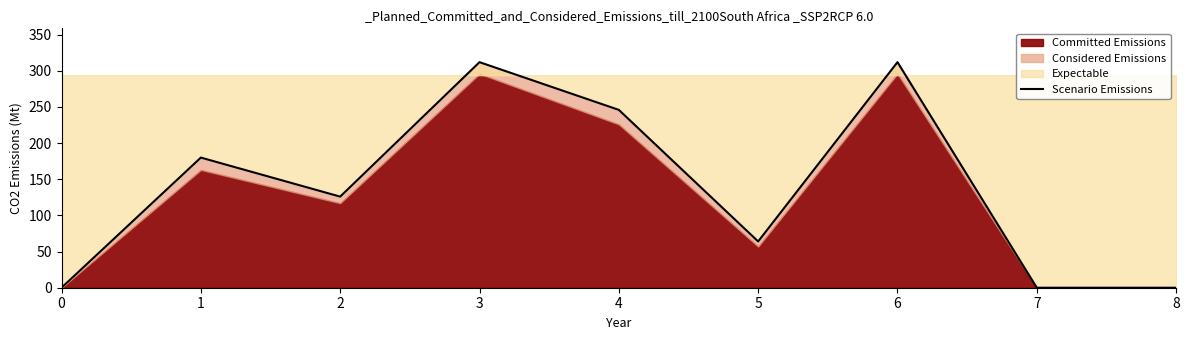

Rank the categories by value from highest to lowest.

3, 6, 4, 1, 2, 5, 0, 7, 8